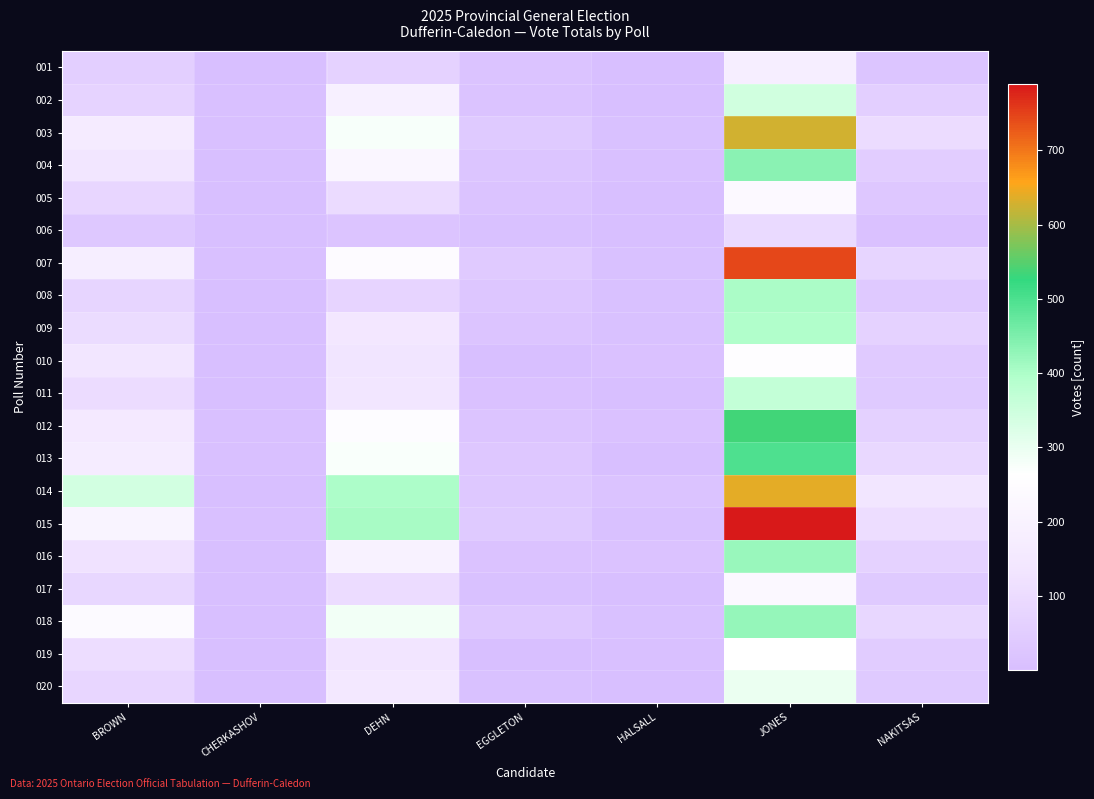

Reading left to right, transcribe all the data shown in this chart.

001: BROWN=57	CHERKASHOV=1	DEHN=66	EGGLETON=17	HALSALL=3	JONES=178	NAKITSAS=23
002: BROWN=74	CHERKASHOV=6	DEHN=191	EGGLETON=18	HALSALL=3	JONES=344	NAKITSAS=58
003: BROWN=164	CHERKASHOV=6	DEHN=275	EGGLETON=38	HALSALL=10	JONES=627	NAKITSAS=104
004: BROWN=137	CHERKASHOV=4	DEHN=217	EGGLETON=24	HALSALL=5	JONES=437	NAKITSAS=52
005: BROWN=83	CHERKASHOV=2	DEHN=98	EGGLETON=17	HALSALL=2	JONES=238	NAKITSAS=31
006: BROWN=33	CHERKASHOV=1	DEHN=22	EGGLETON=10	HALSALL=3	JONES=96	NAKITSAS=11
007: BROWN=182	CHERKASHOV=7	DEHN=245	EGGLETON=44	HALSALL=9	JONES=743	NAKITSAS=81
008: BROWN=81	CHERKASHOV=4	DEHN=77	EGGLETON=28	HALSALL=8	JONES=402	NAKITSAS=36
009: BROWN=102	CHERKASHOV=2	DEHN=141	EGGLETON=21	HALSALL=8	JONES=395	NAKITSAS=68
010: BROWN=137	CHERKASHOV=4	DEHN=131	EGGLETON=4	HALSALL=12	JONES=254	NAKITSAS=42
011: BROWN=103	CHERKASHOV=2	DEHN=137	EGGLETON=11	HALSALL=4	JONES=366	NAKITSAS=40
012: BROWN=153	CHERKASHOV=5	DEHN=249	EGGLETON=20	HALSALL=13	JONES=536	NAKITSAS=64
013: BROWN=168	CHERKASHOV=5	DEHN=273	EGGLETON=29	HALSALL=4	JONES=499	NAKITSAS=88
014: BROWN=341	CHERKASHOV=1	DEHN=400	EGGLETON=34	HALSALL=19	JONES=641	NAKITSAS=138
015: BROWN=209	CHERKASHOV=7	DEHN=406	EGGLETON=41	HALSALL=10	JONES=789	NAKITSAS=106
016: BROWN=122	CHERKASHOV=3	DEHN=199	EGGLETON=16	HALSALL=14	JONES=421	NAKITSAS=68
017: BROWN=85	CHERKASHOV=1	DEHN=105	EGGLETON=10	HALSALL=3	JONES=231	NAKITSAS=38
018: BROWN=243	CHERKASHOV=2	DEHN=286	EGGLETON=32	HALSALL=9	JONES=425	NAKITSAS=86
019: BROWN=106	CHERKASHOV=3	DEHN=134	EGGLETON=3	HALSALL=7	JONES=263	NAKITSAS=49
020: BROWN=82	CHERKASHOV=2	DEHN=146	EGGLETON=9	HALSALL=3	JONES=297	NAKITSAS=38